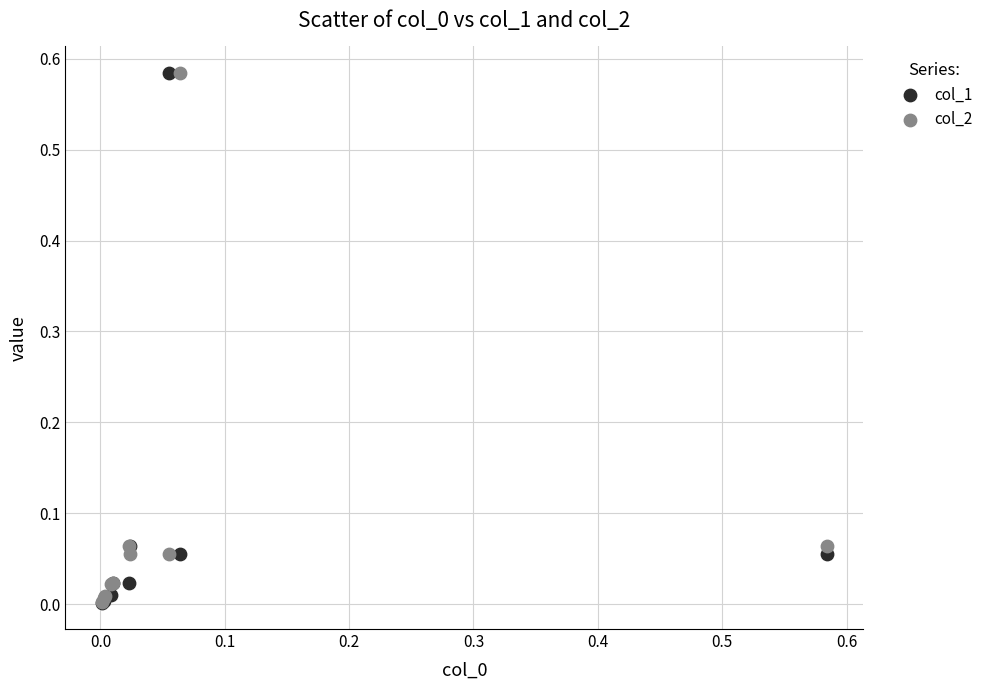

What are all the series names shown in the legend?

col_1, col_2